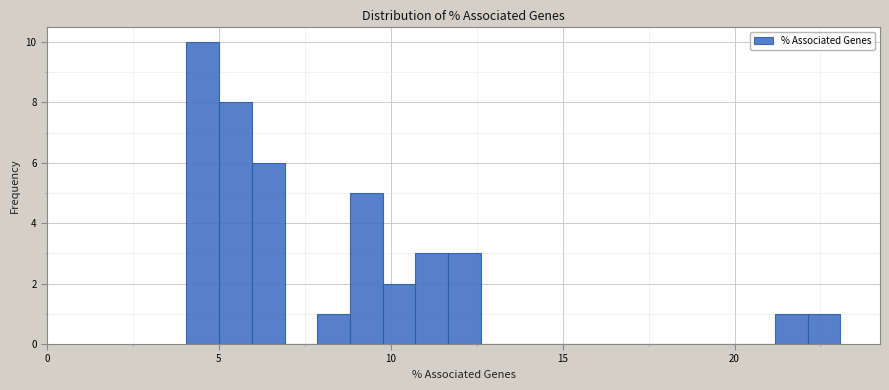

Read against the x-axis, roughly where is the centre of the tallest bar?

4.5